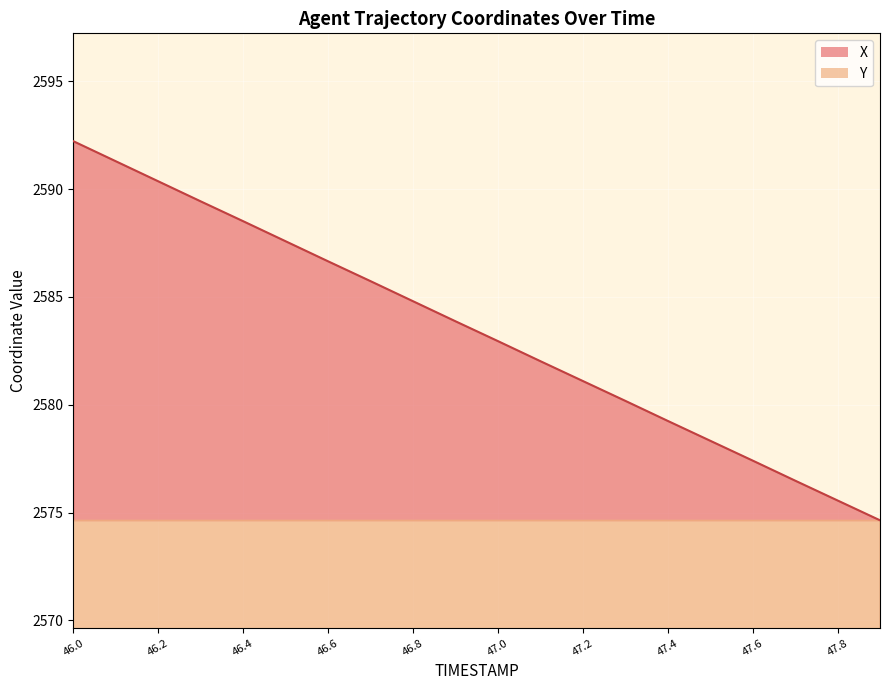

Which has a higher value, 46.0 or 46.3?

46.0